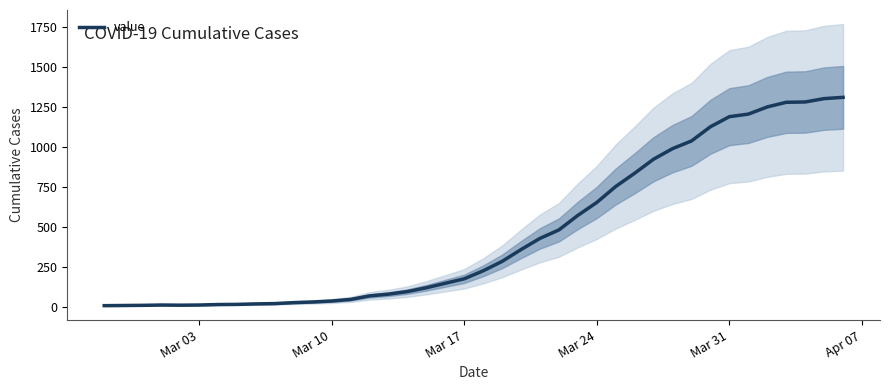

How many series are shown in this chart?

1